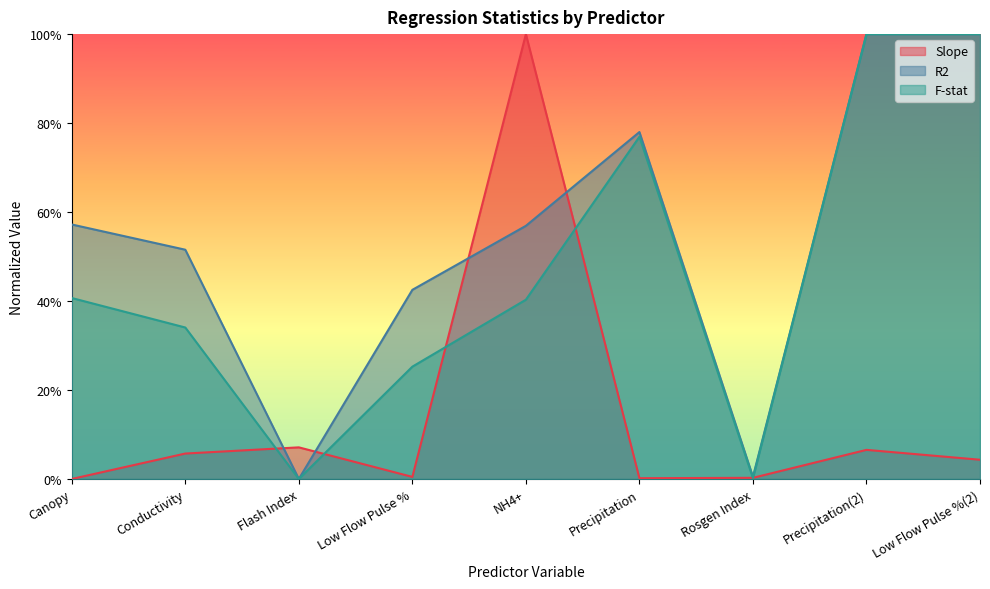

What is the sum of all R2 values?

4.9